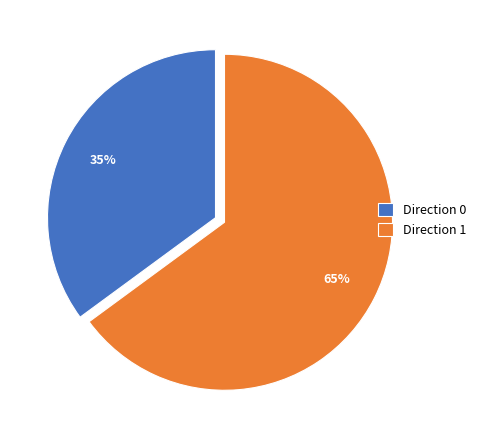

Which category accounts for the majority?

Direction 1